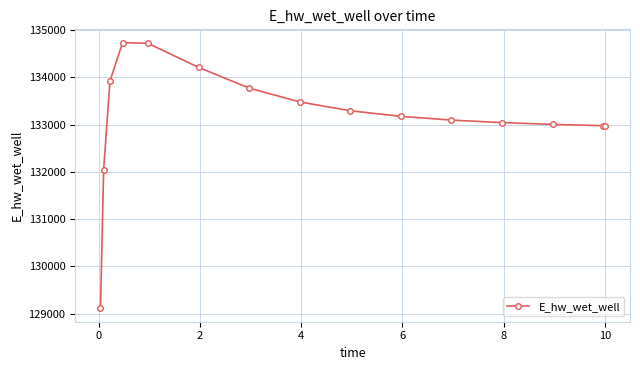

What is the sum of all values?

1997561.7